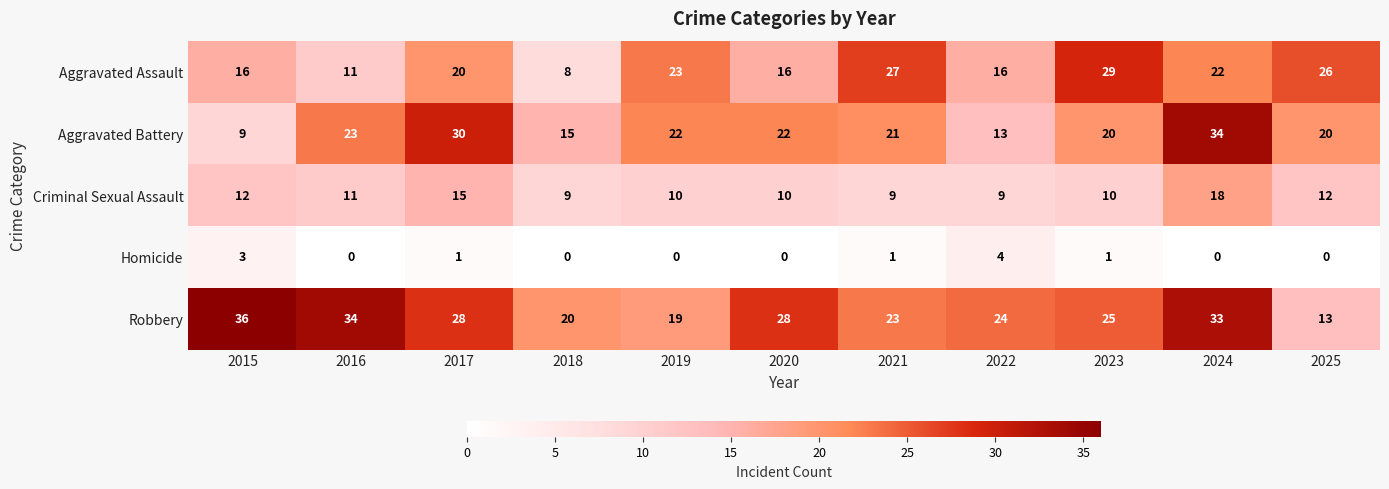

At which category is the sum across all series the highest?

2024